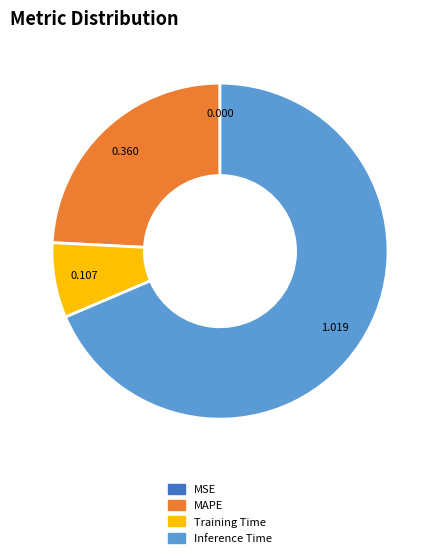

Is there a majority slice in this chart?

Yes